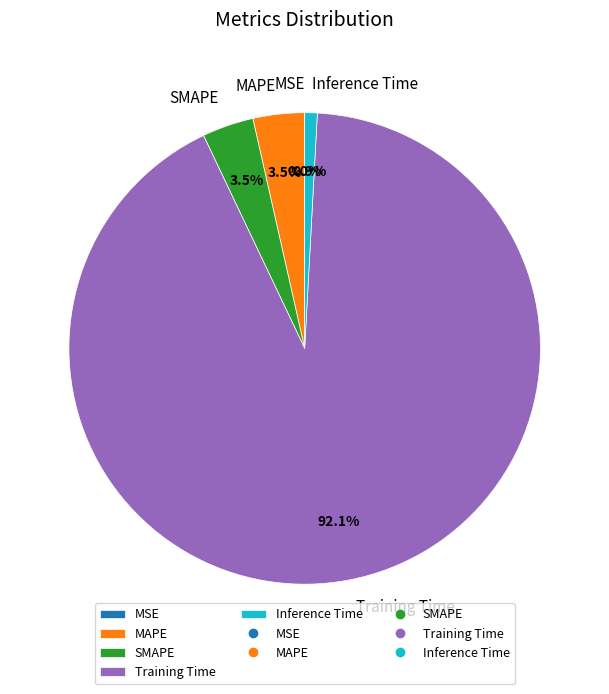

Between Inference Time and SMAPE, which is larger?

SMAPE